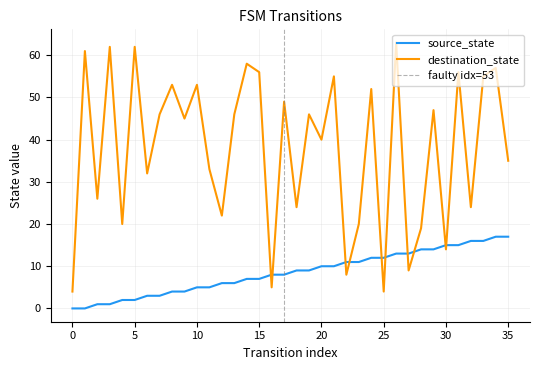

True or false: destination_state has a value of 26 at 2.

True